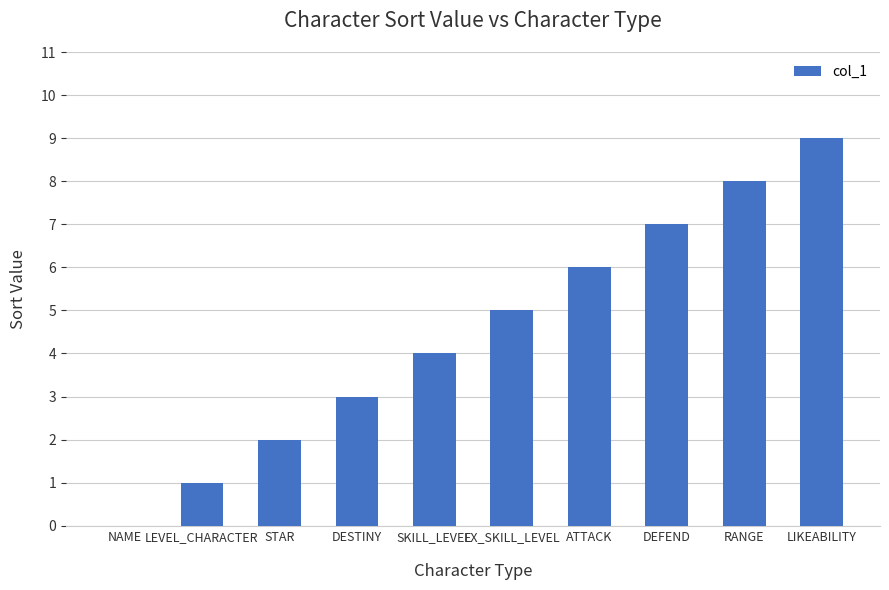

Which label corresponds to the largest value in the chart?

LIKEABILITY